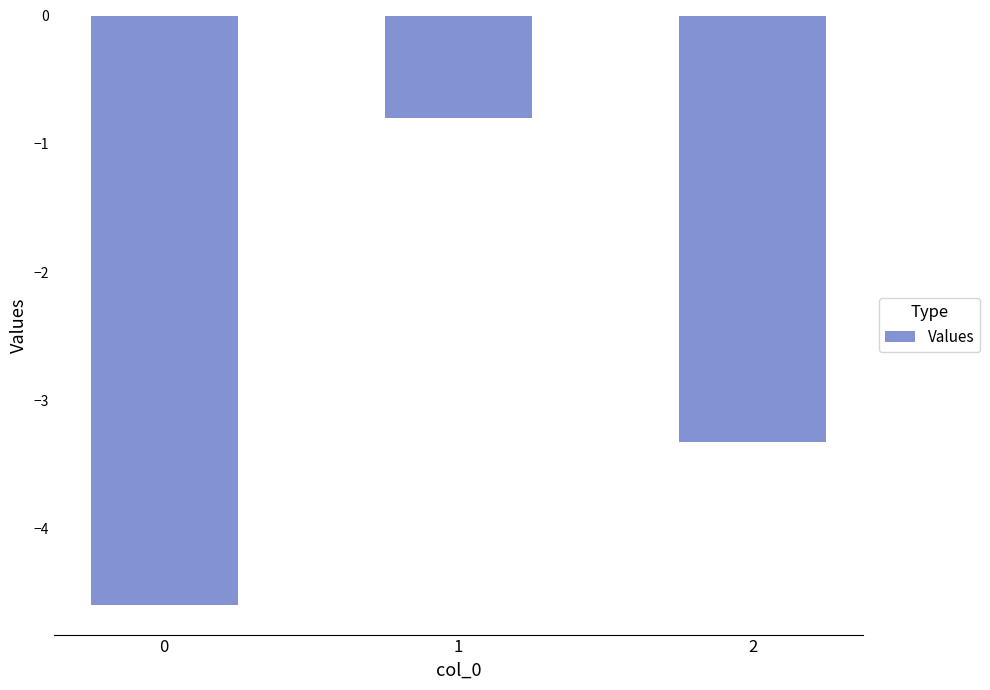

Which category has the highest value across all series?

1